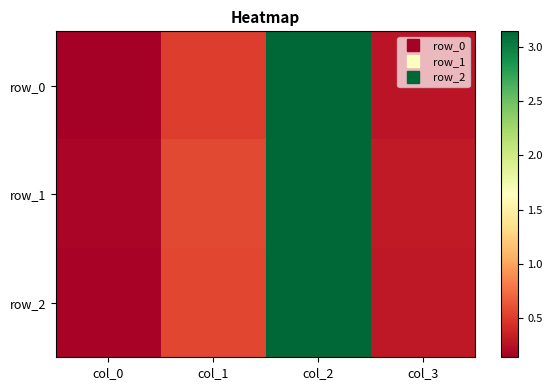

At which category is the sum across all series the highest?

col_2